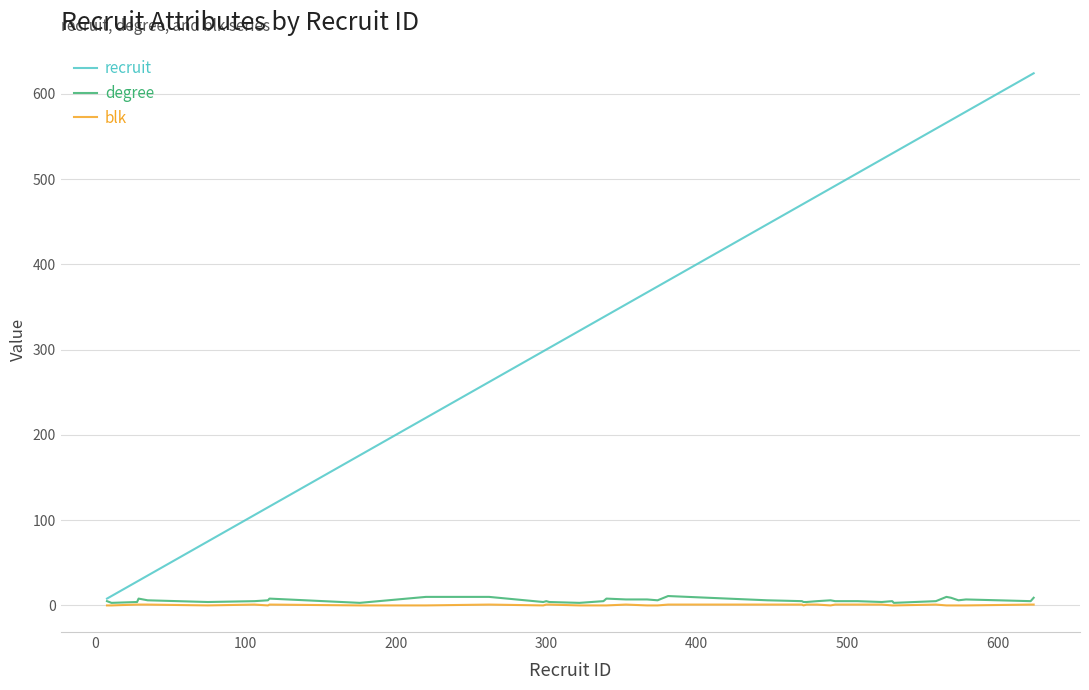

Which series has the widest spread of values?

recruit